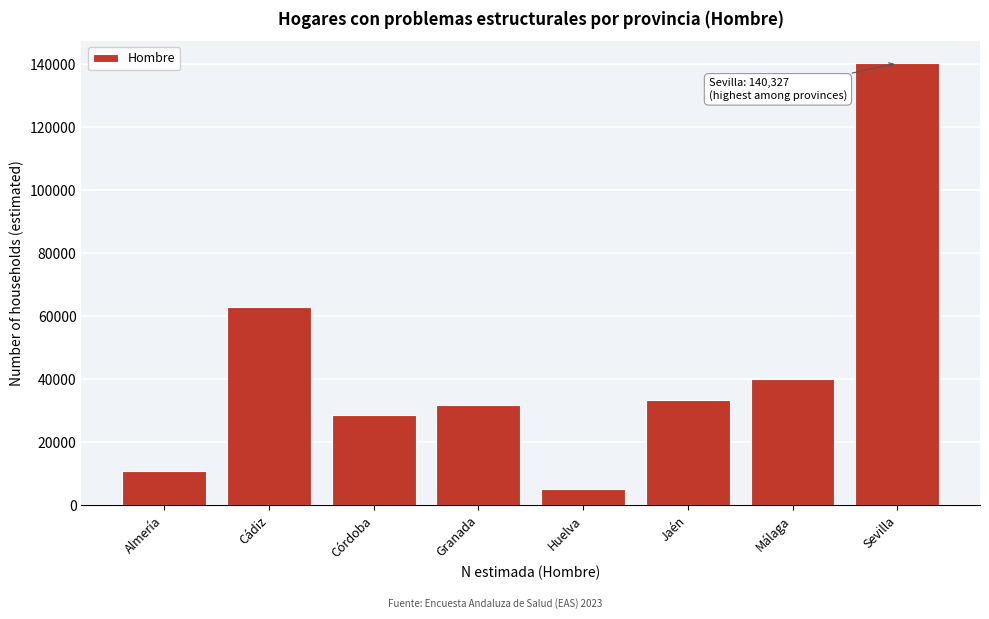

Reading left to right, transcribe all the data shown in this chart.

Almería=10741	Cádiz=62887	Córdoba=28670	Granada=31796	Huelva=5239	Jaén=33469	Málaga=40044	Sevilla=140327